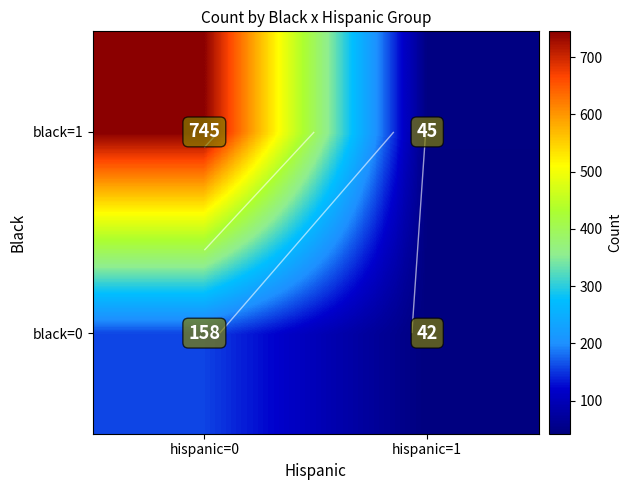

What is the total value across all series at hispanic=0?

903